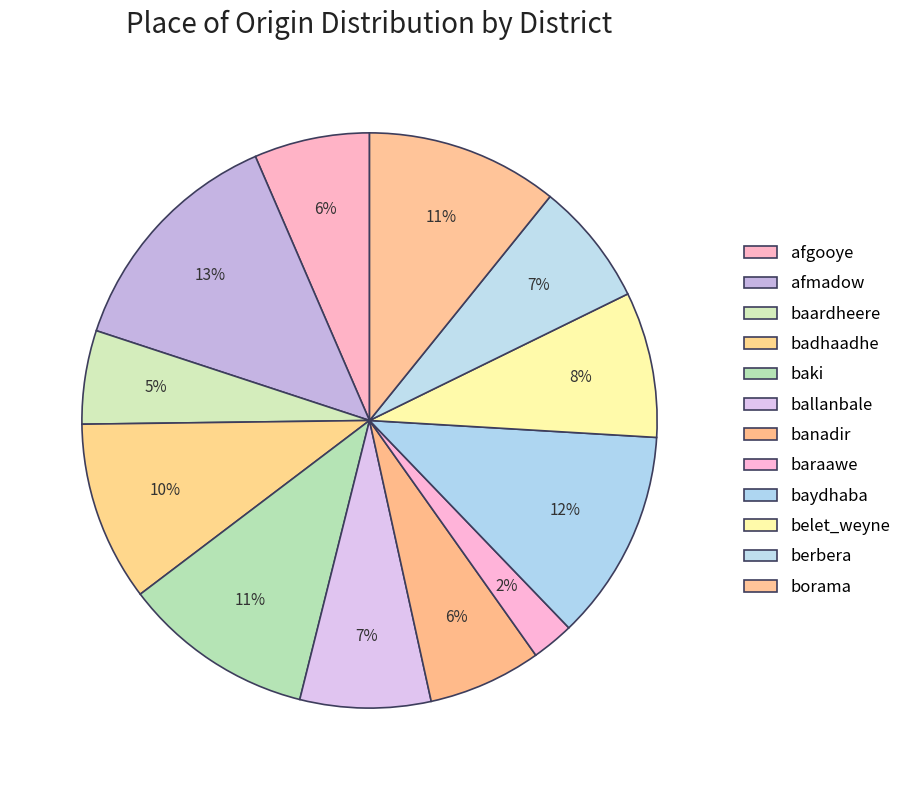

Which has a higher value, baki or afgooye?

baki